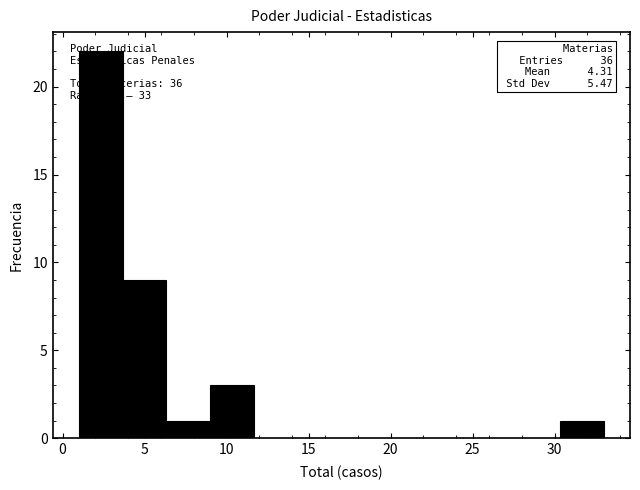

Which range on the x-axis has the tallest bar?

1.0 to 3.5